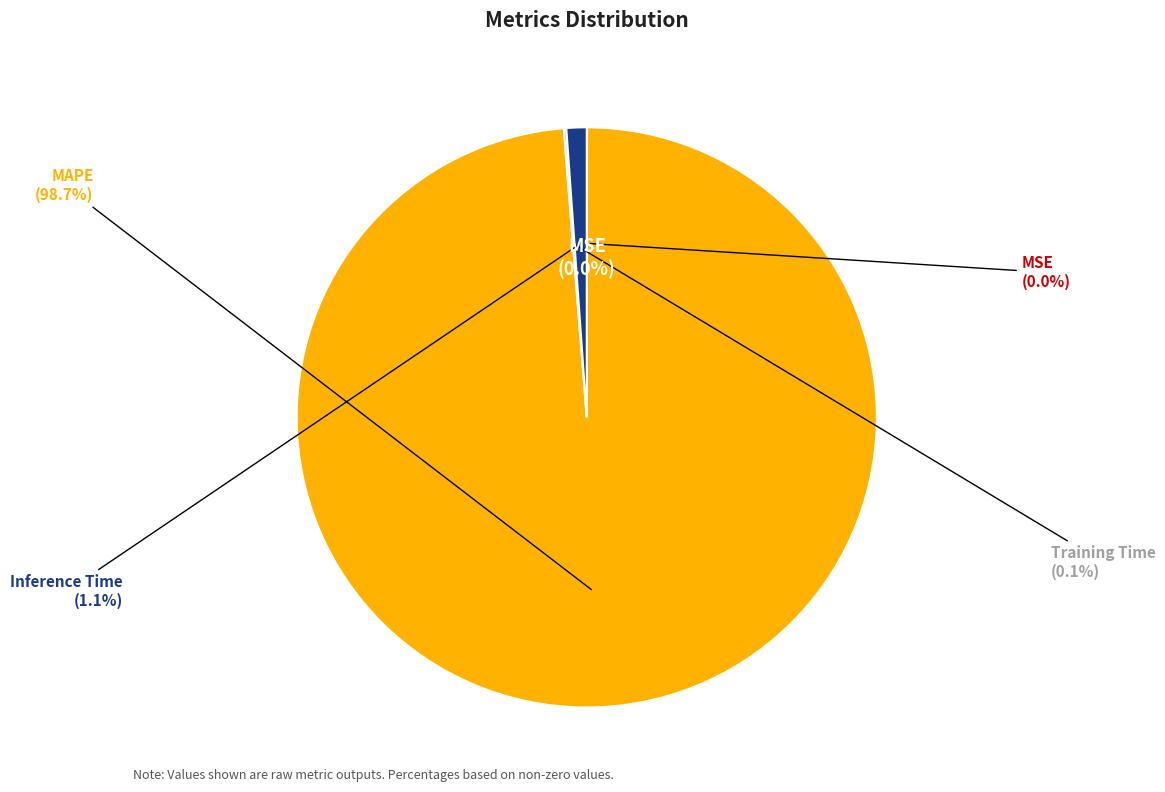

To the nearest percent, what is the combined percentage of MAPE and Inference Time?

100%